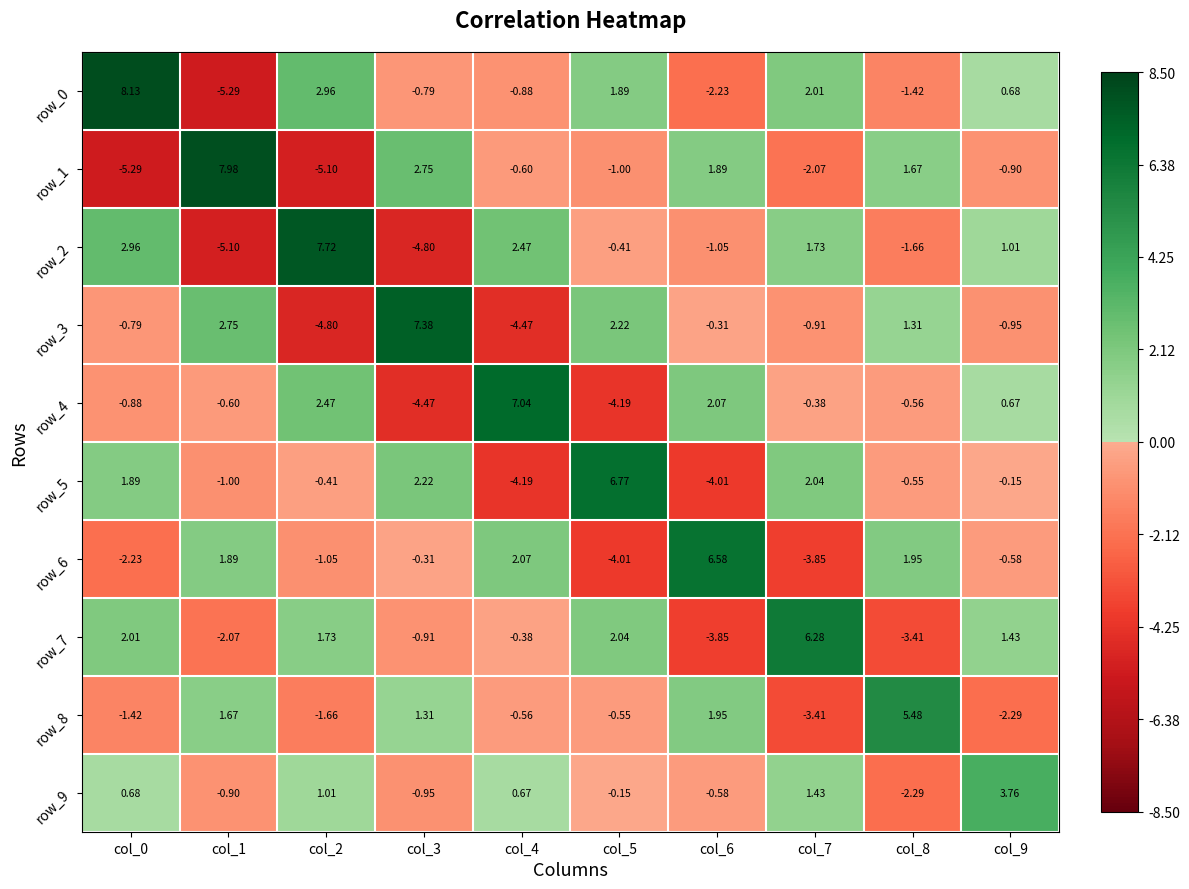

Is the value of row_8 at col_2 greater than the value of row_6 at col_2?

No